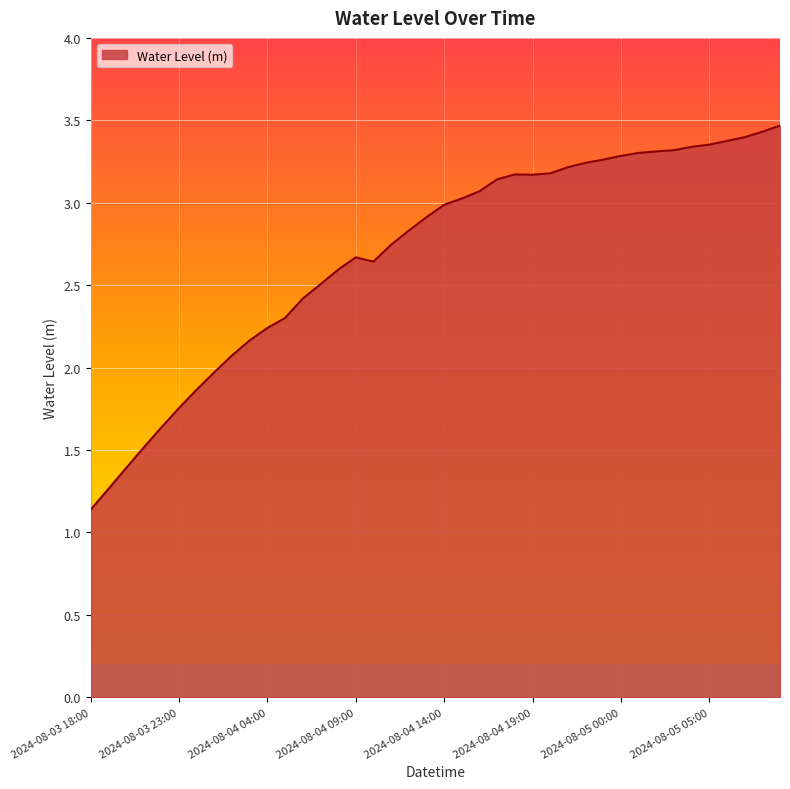

What is the minimum value shown in the chart?

1.1